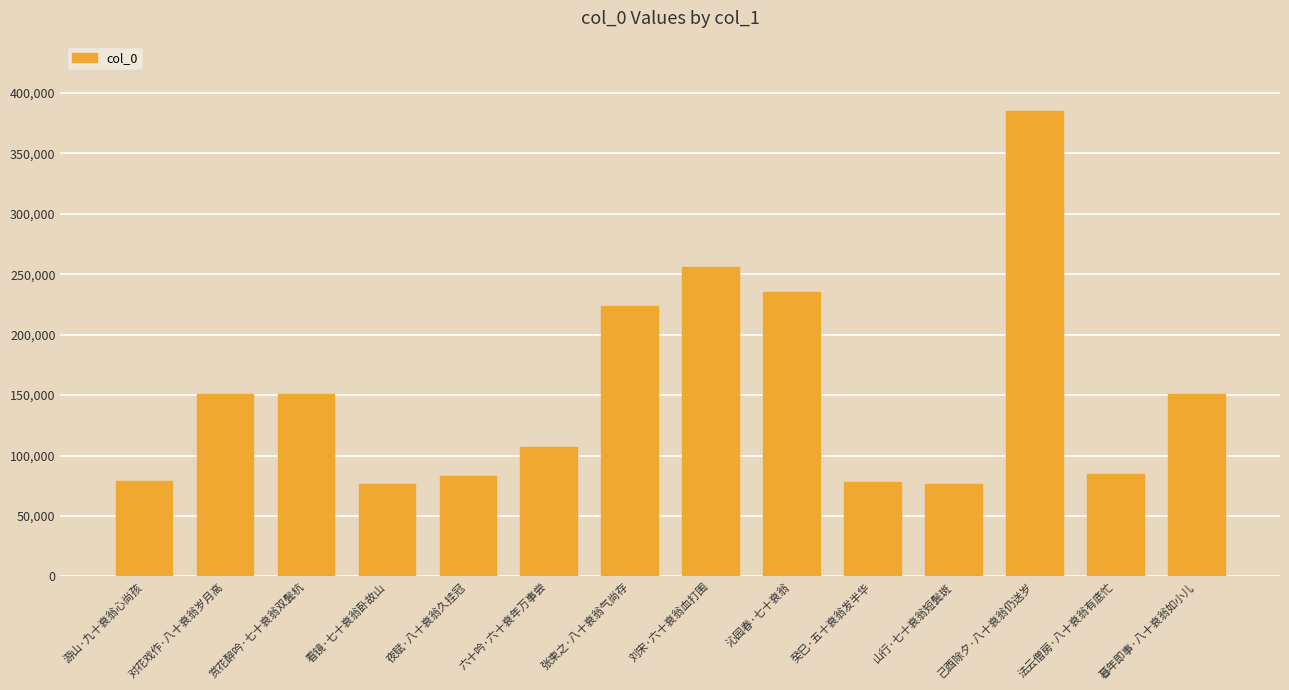

What is the average value?

152751